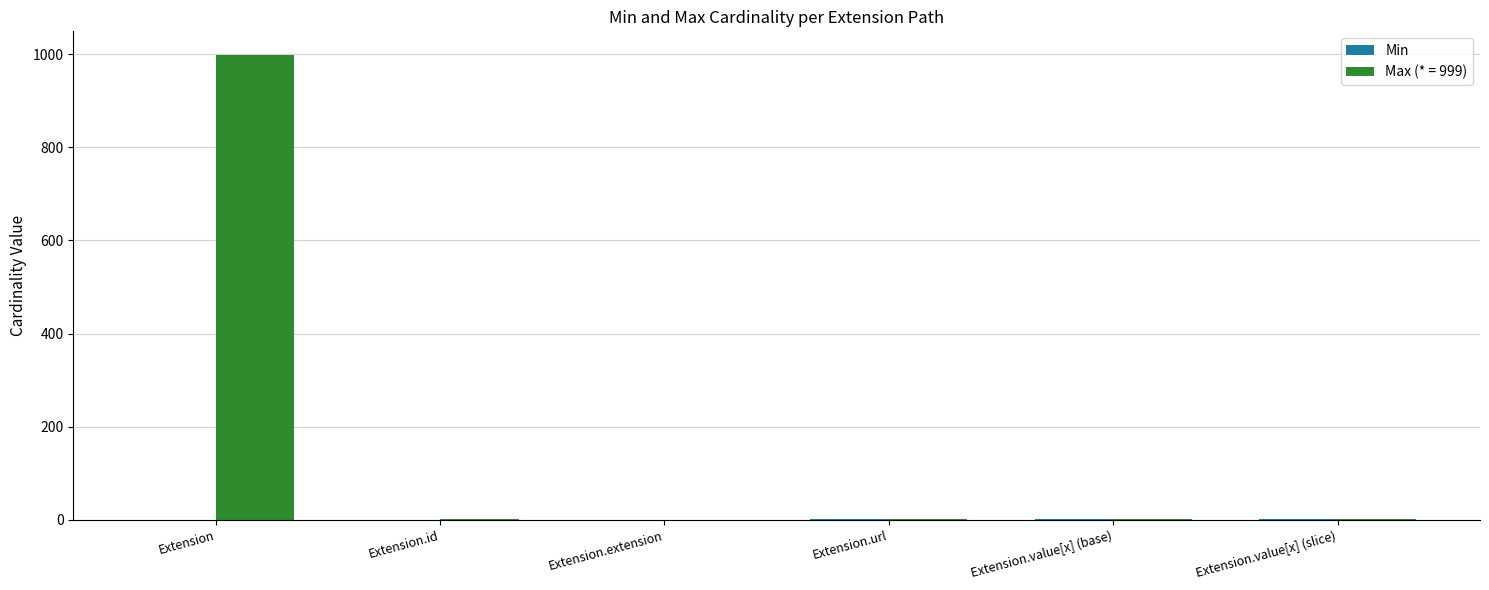

Between Extension and Extension.url, which series saw the biggest shift?

Max (* = 999)